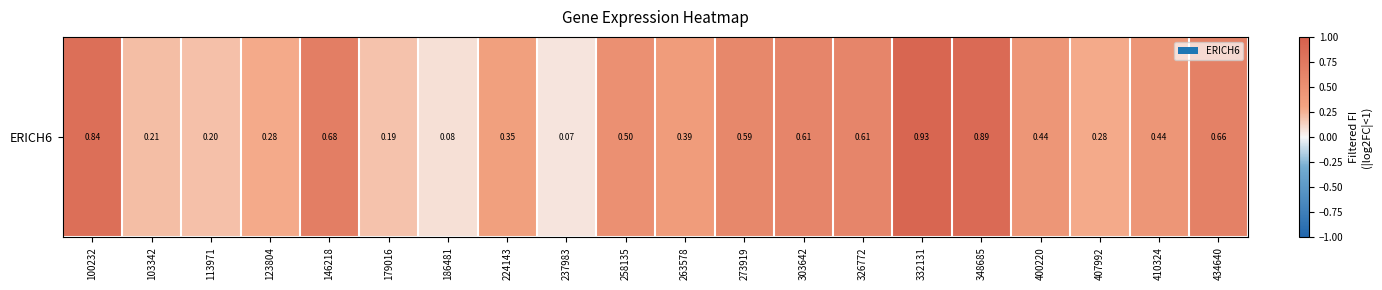

Between 326772 and 258135, which is larger?

326772